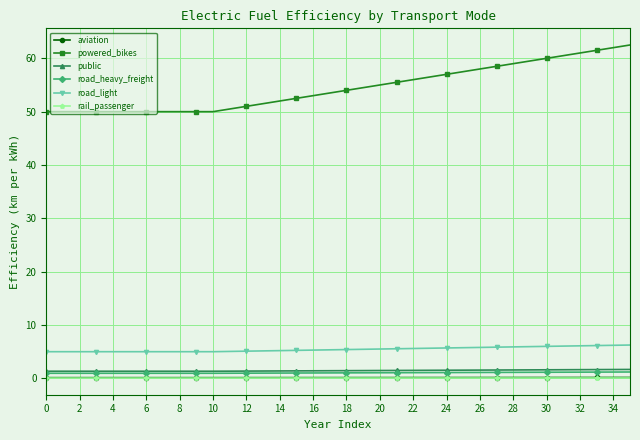

Which series has the widest spread of values?

powered_bikes